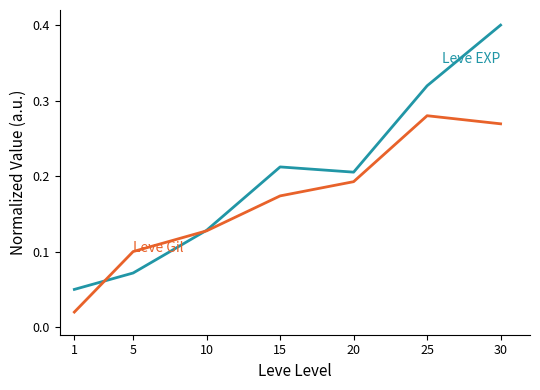

What is the maximum value shown in the chart?

0.4